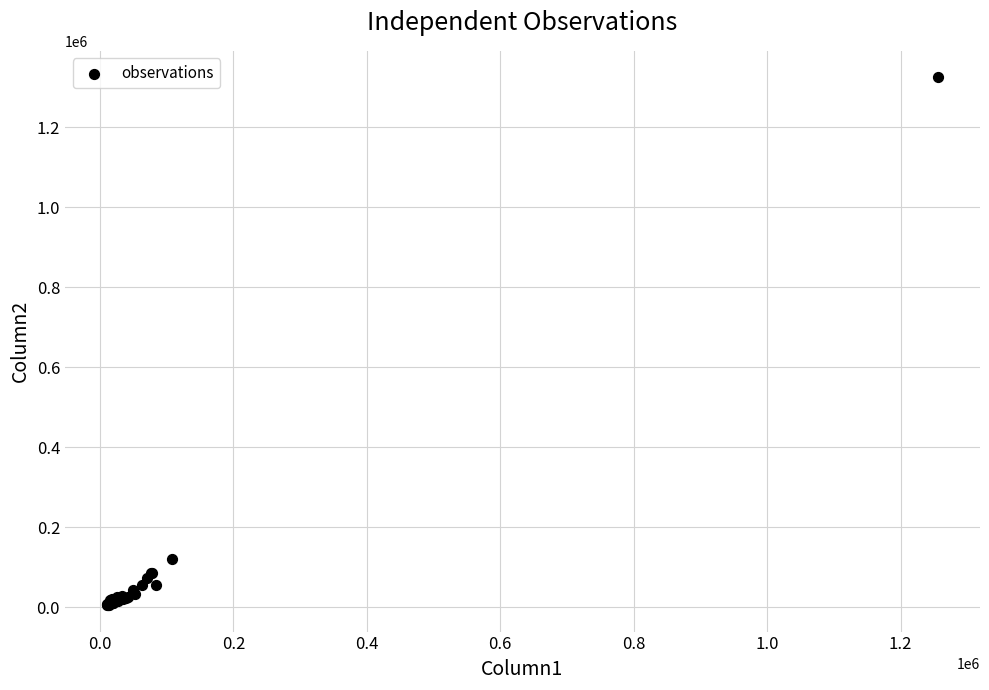

What Y value in the scatter plot is closest to 665052?

121182